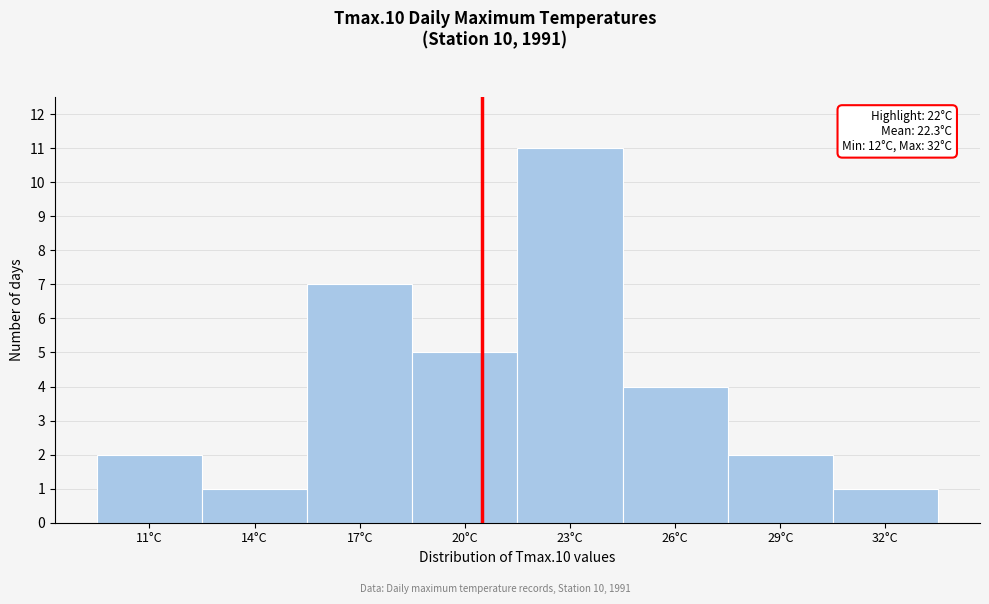

Reading right to left, extract all data points from this chart.

1	2	4	11	5	7	1	2